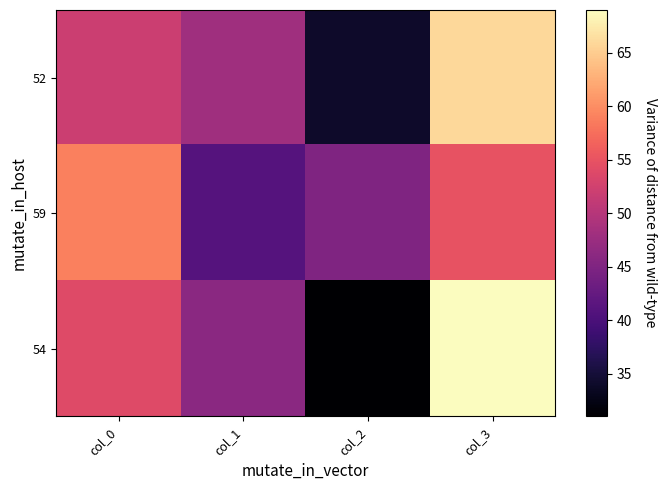

What is the minimum value shown in the chart?

31